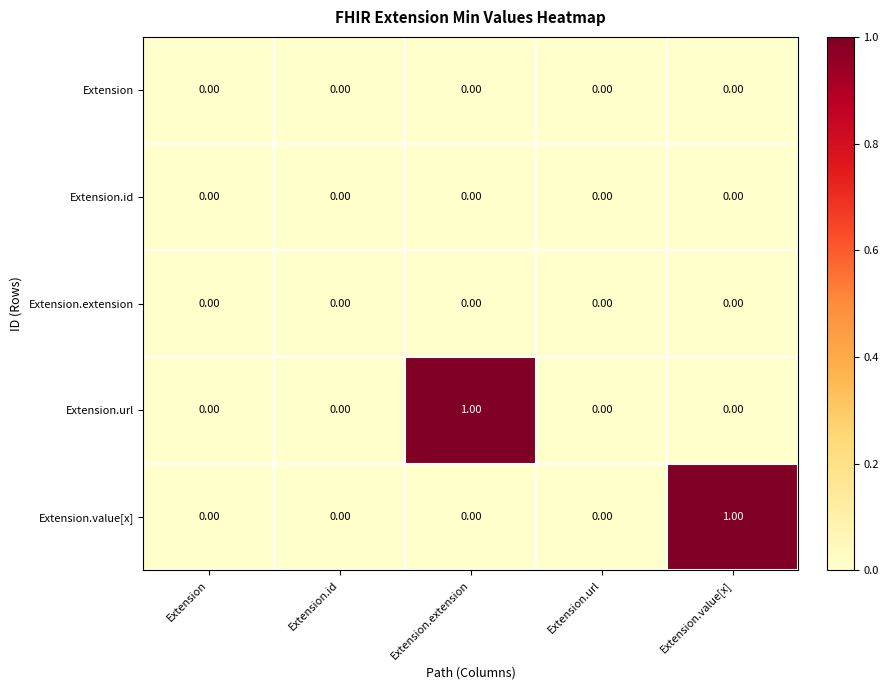

At Extension, list the series in order from largest to smallest.

Extension, Extension.id, Extension.extension, Extension.url, Extension.value[x]